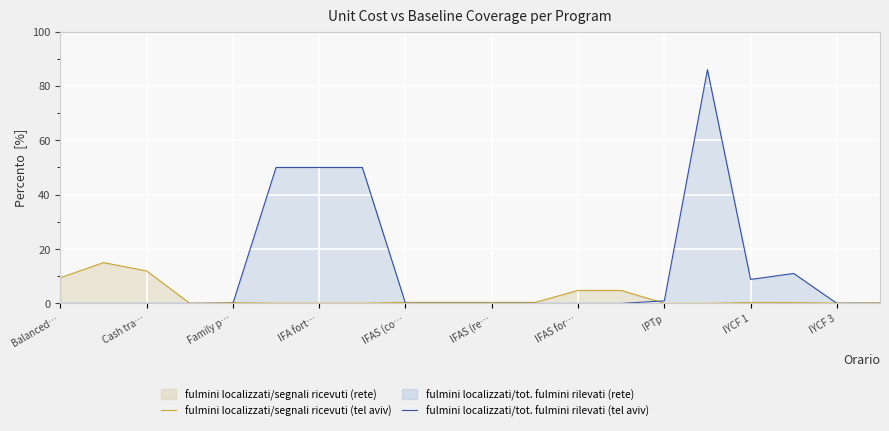

True or false: fulmini localizzati/segnali ricevuti (tel aviv) has more than 1 points higher than both neighbors.

True